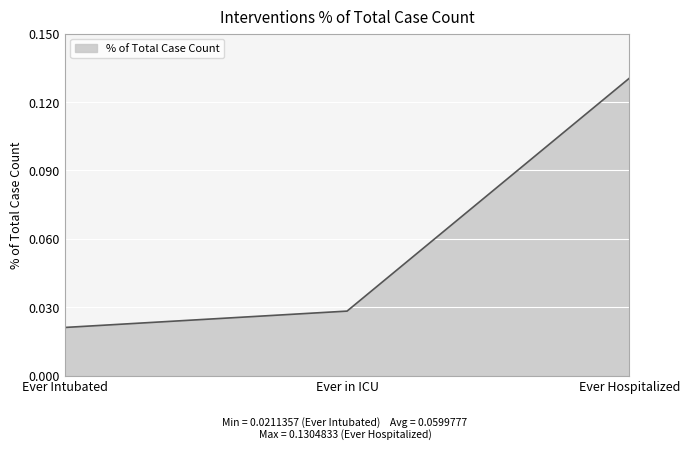

List the labels in order of value, smallest first.

Ever Intubated, Ever in ICU, Ever Hospitalized